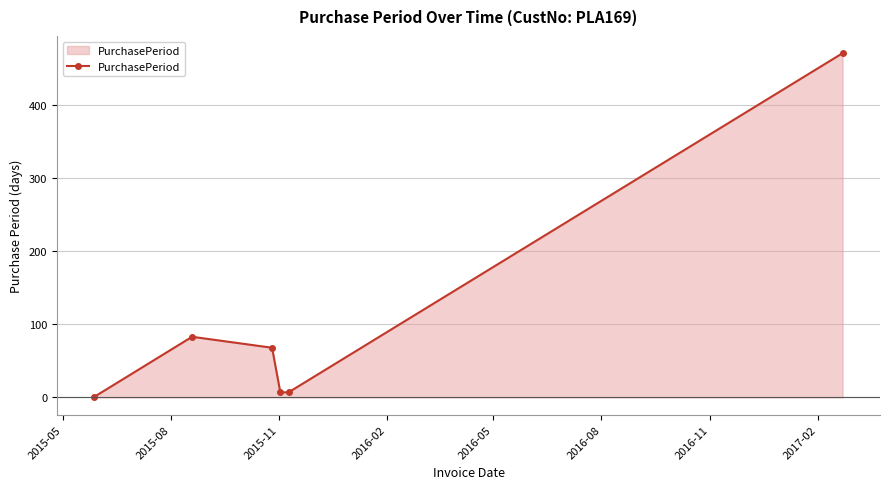

What is the maximum value shown in the chart?

471